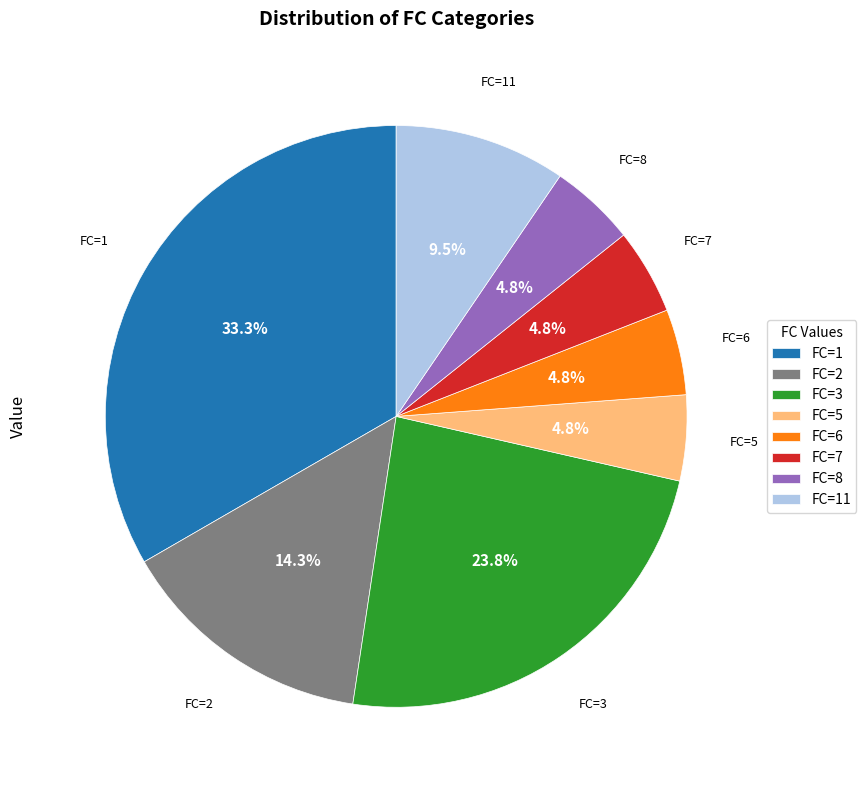

Which category has the biggest portion of the pie?

FC=1